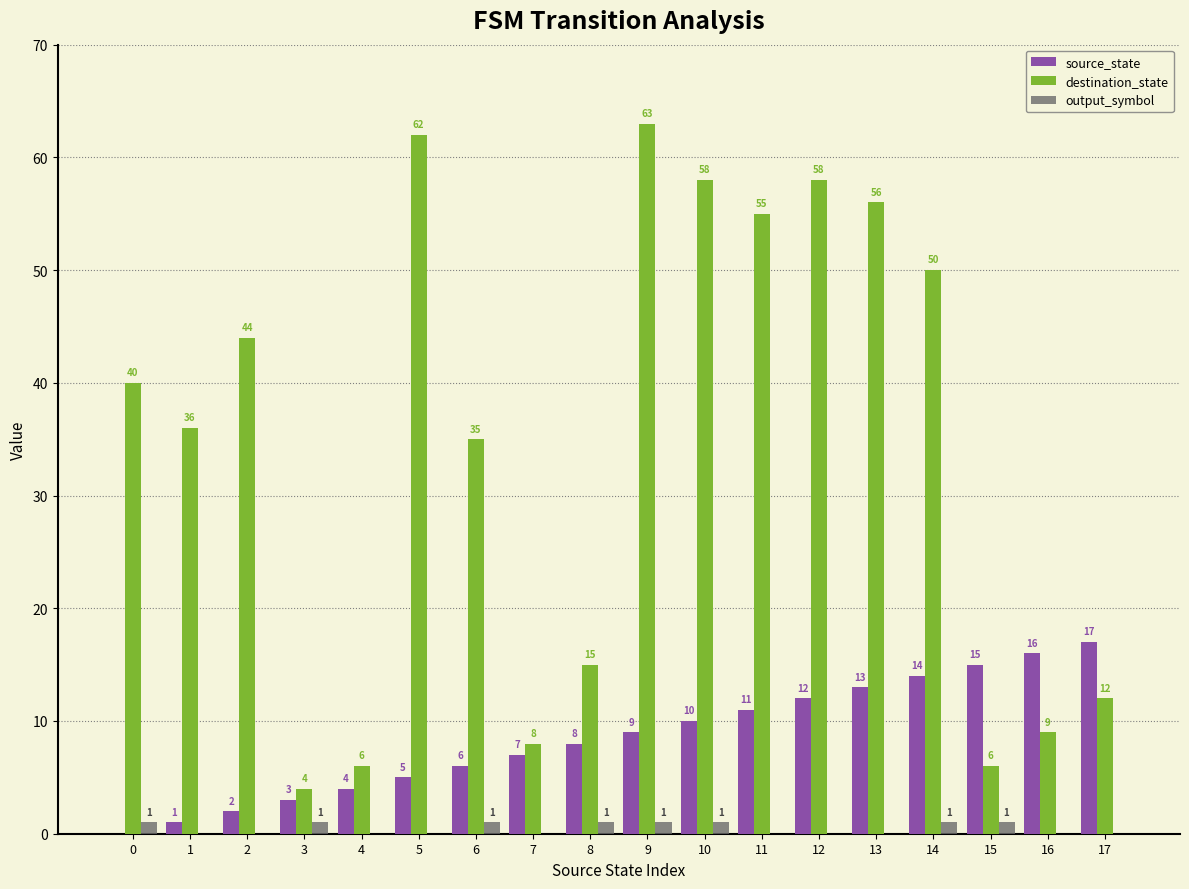

How many series are shown in this chart?

3